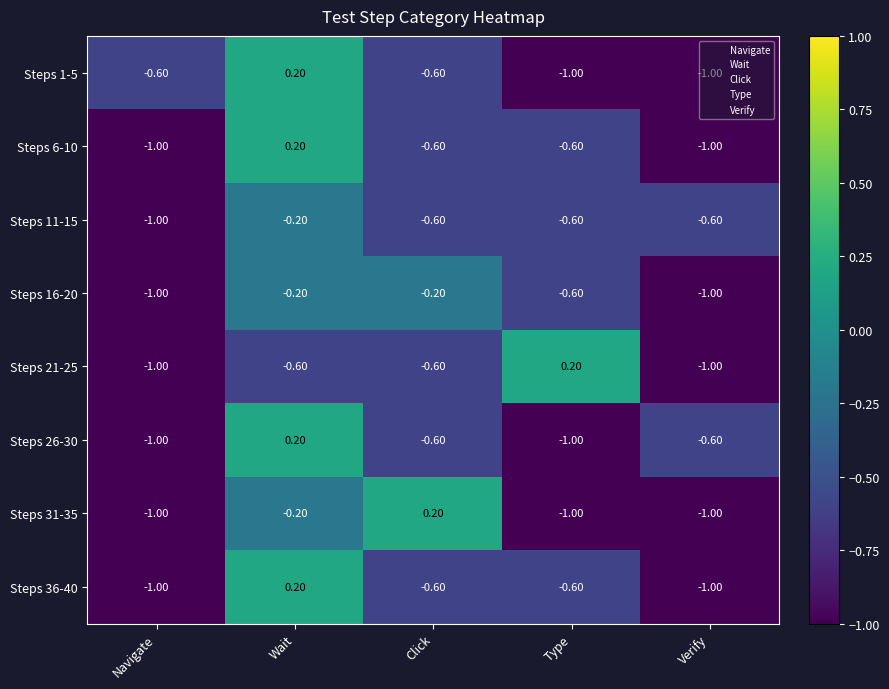

What is the smallest value displayed?

-1.0